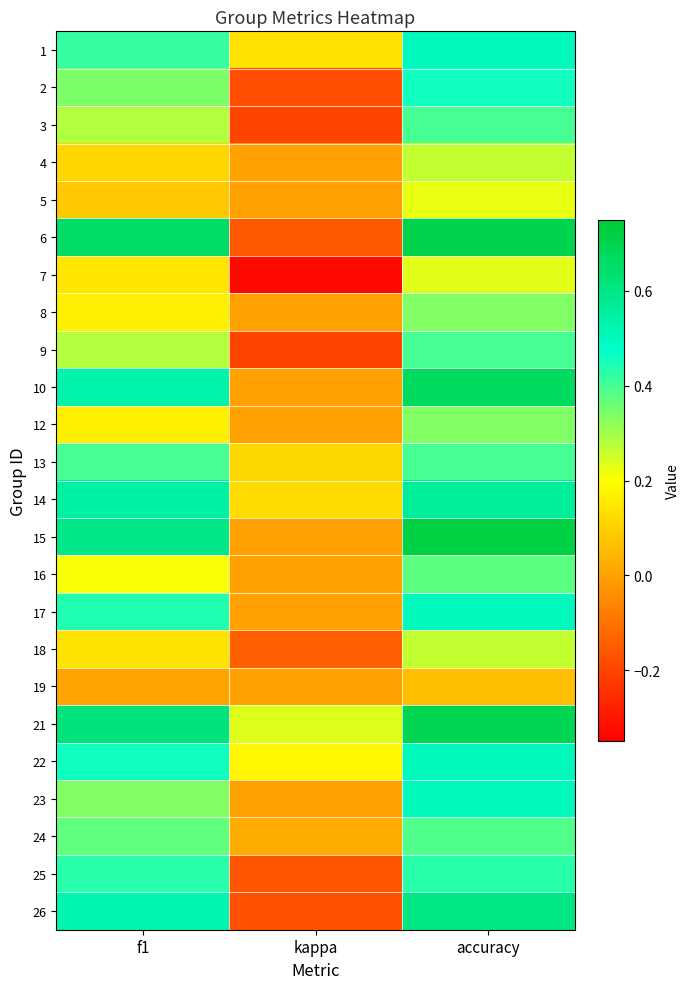

What is the total value across all series at accuracy?

10.5